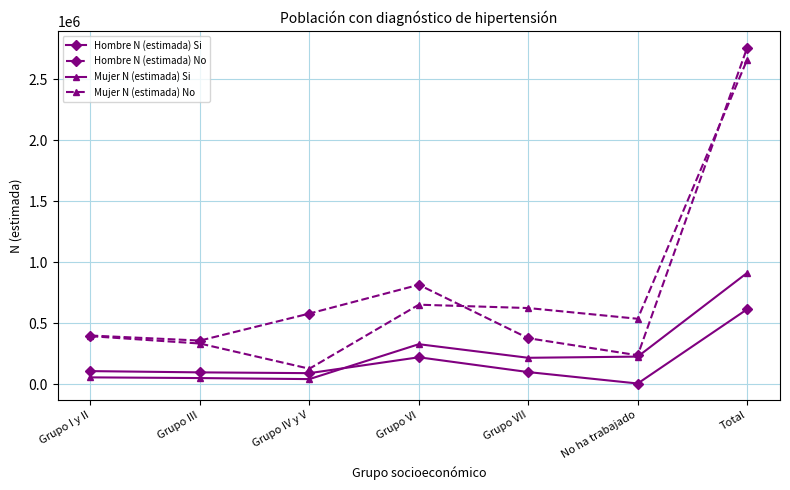

Which series has the largest total across all categories?

Hombre N (estimada) No